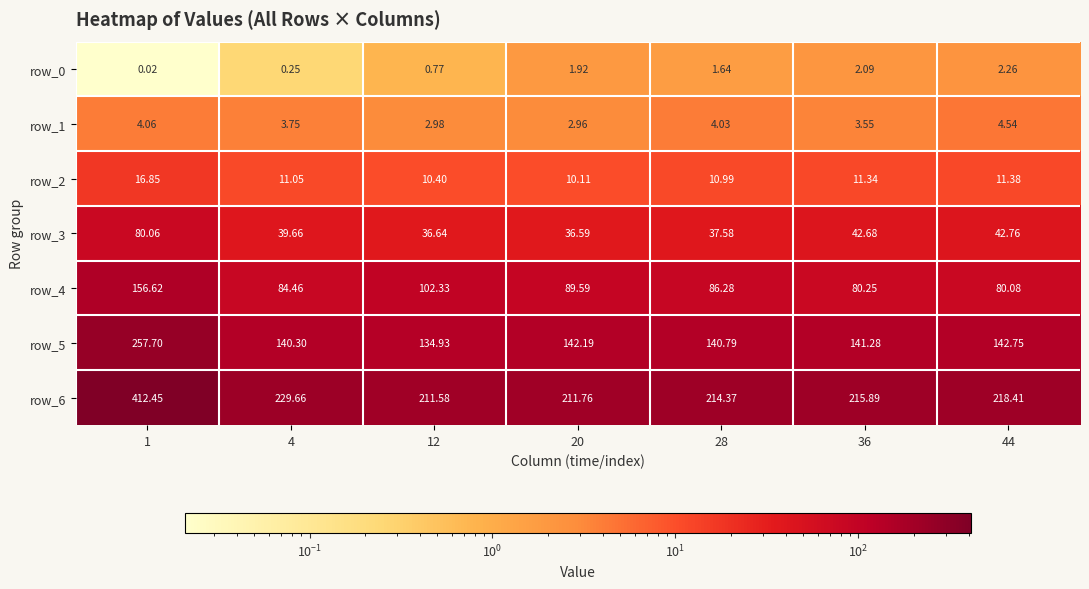

What is the spread (max minus min) of values at 28?

212.7